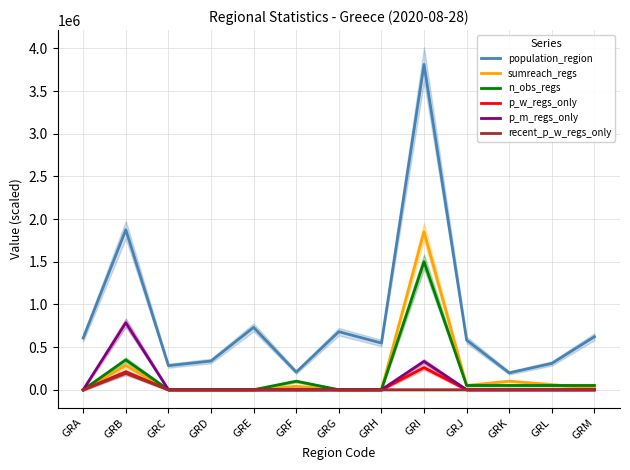

Reading left to right, list all the values displayed in this chart.

population_region: GRA=606170.0	GRB=1874590.0	GRC=282120.0	GRD=336650.0	GRE=730730.0	GRF=206470.0	GRG=680190.0	GRH=546870.0	GRI=3812330.0	GRJ=581980.0	GRK=197810.0	GRL=308610.0	GRM=621340.0
sumreach_regs: GRA=0.0	GRB=285000.0	GRC=0.0	GRD=0.0	GRE=0.0	GRF=40000.0	GRG=0.0	GRH=0.0	GRI=1851000.0	GRJ=50000.0	GRK=100000.0	GRL=60000.0	GRM=20000.0
n_obs_regs: GRA=0.0	GRB=350000.0	GRC=0.0	GRD=0.0	GRE=0.0	GRF=100000.0	GRG=0.0	GRH=0.0	GRI=1500000.0	GRJ=50000.0	GRK=50000.0	GRL=50000.0	GRM=50000.0
p_w_regs_only: GRA=0.0	GRB=210526.3	GRC=0.0	GRD=0.0	GRE=0.0	GRF=0.0	GRG=0.0	GRH=0.0	GRI=259319.3	GRJ=0.0	GRK=0.0	GRL=0.0	GRM=0.0
p_m_regs_only: GRA=0.0	GRB=785452.6	GRC=0.0	GRD=0.0	GRE=0.0	GRF=0.0	GRG=0.0	GRH=0.0	GRI=332222.2	GRJ=0.0	GRK=0.0	GRL=0.0	GRM=0.0
recent_p_w_regs_only: GRA=0.0	GRB=192307.7	GRC=0.0	GRD=0.0	GRE=0.0	GRF=0.0	GRG=0.0	GRH=0.0	GRI=0.0	GRJ=0.0	GRK=0.0	GRL=0.0	GRM=0.0